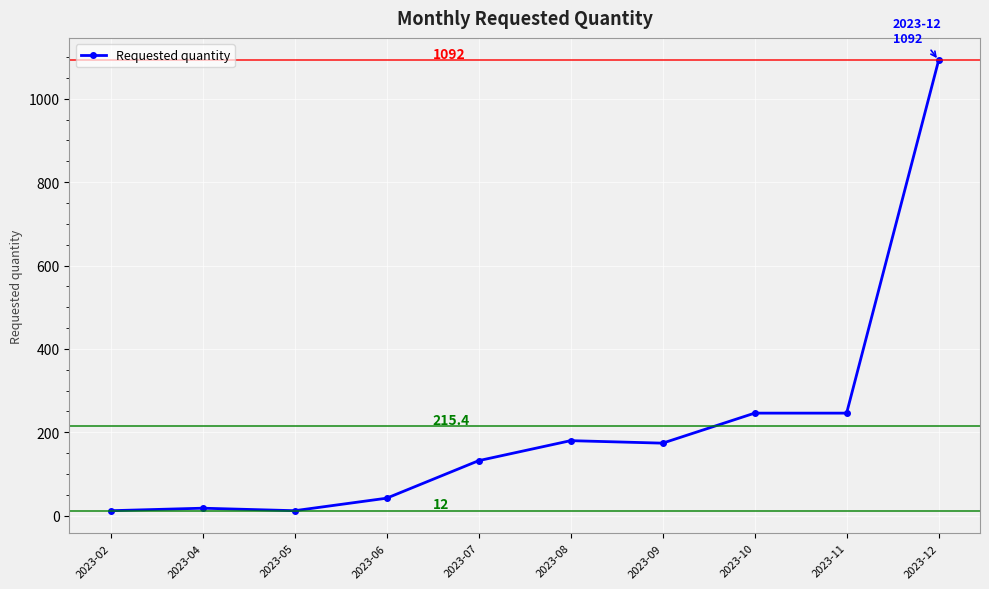

What is the change in value from 2023-11 to 2023-12?

+846